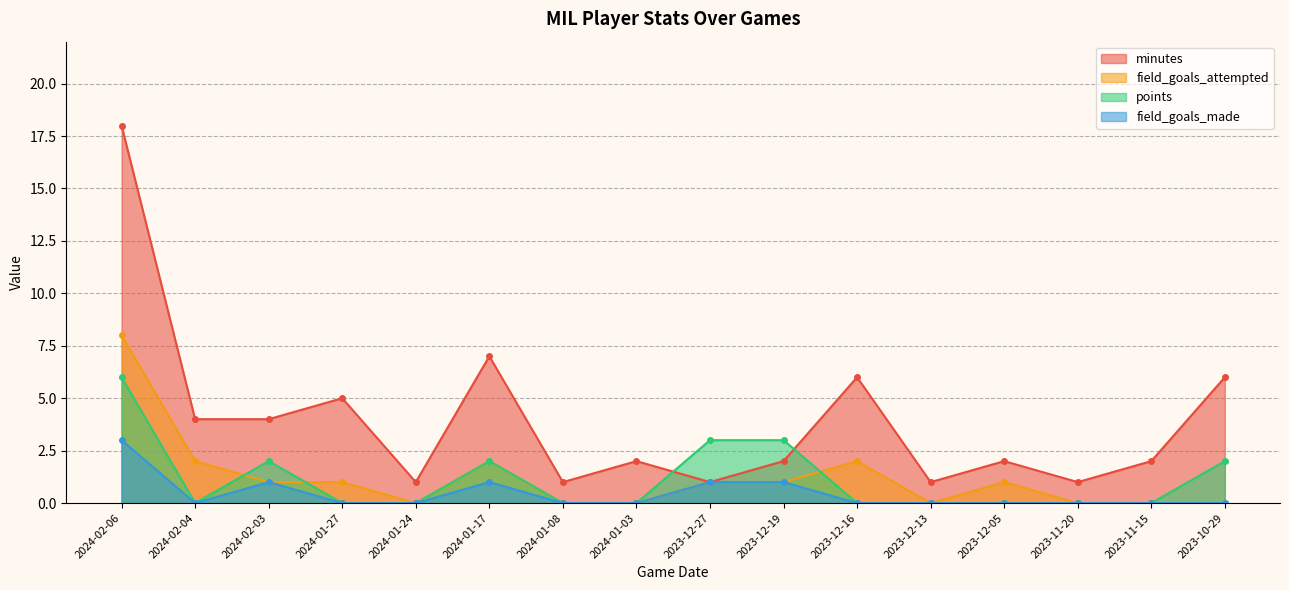

Reading left to right, list all the values displayed in this chart.

minutes: 18	4	4	5	1	7	1	2	1	2	6	1	2	1	2	6
field_goals_attempted: 8	2	1	1	0	2	0	0	1	1	2	0	1	0	0	0
points: 6	0	2	0	0	2	0	0	3	3	0	0	0	0	0	2
field_goals_made: 3	0	1	0	0	1	0	0	1	1	0	0	0	0	0	0